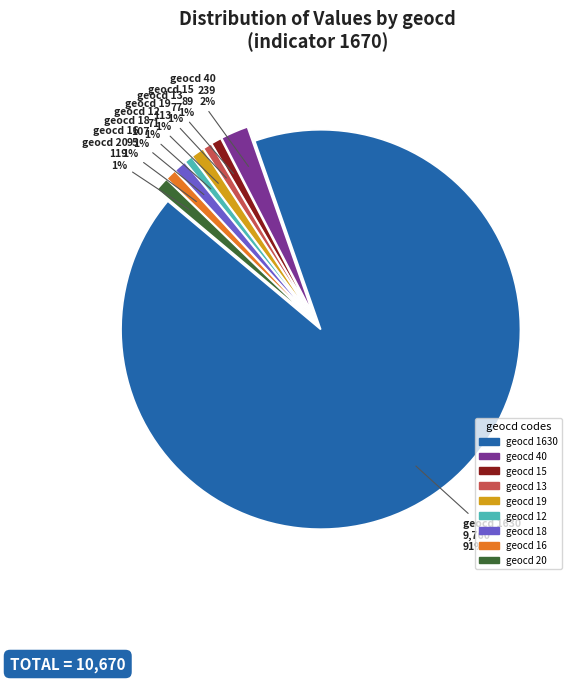

Is there a majority slice in this chart?

Yes